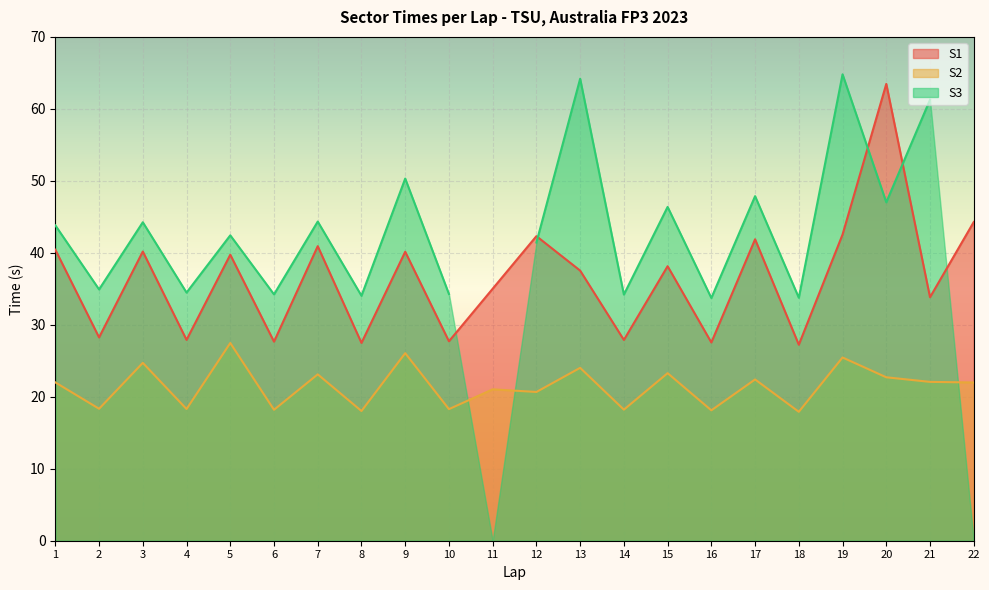

True or false: S1 and S2 cross at least once.

False